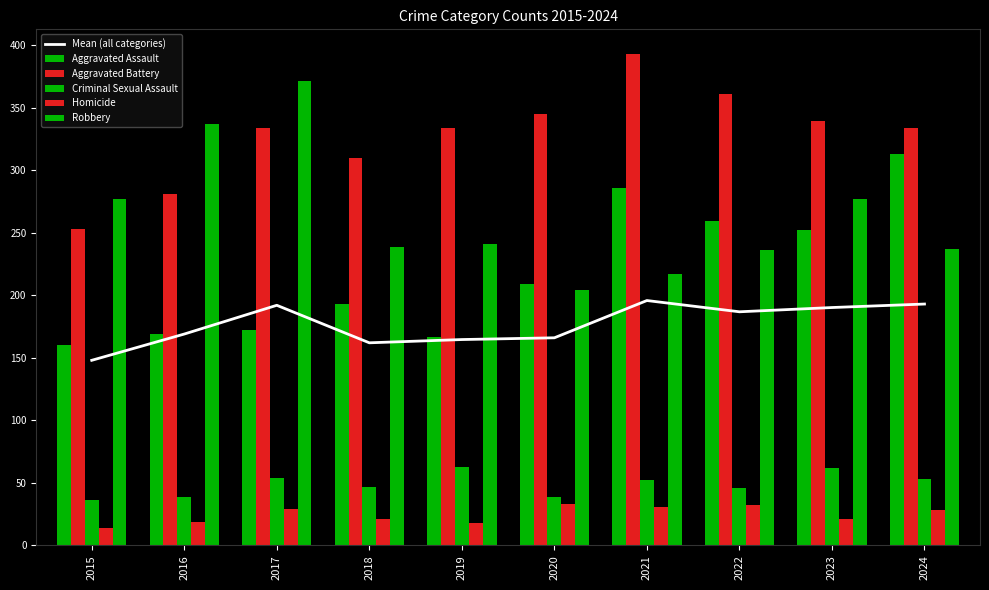

Which category has the highest value across all series?

2021